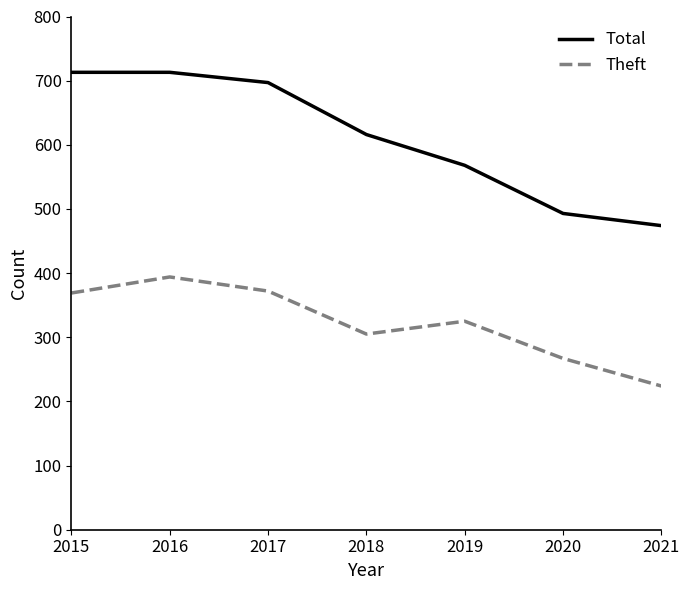

True or false: Total has a value of 713 at 2015.

True